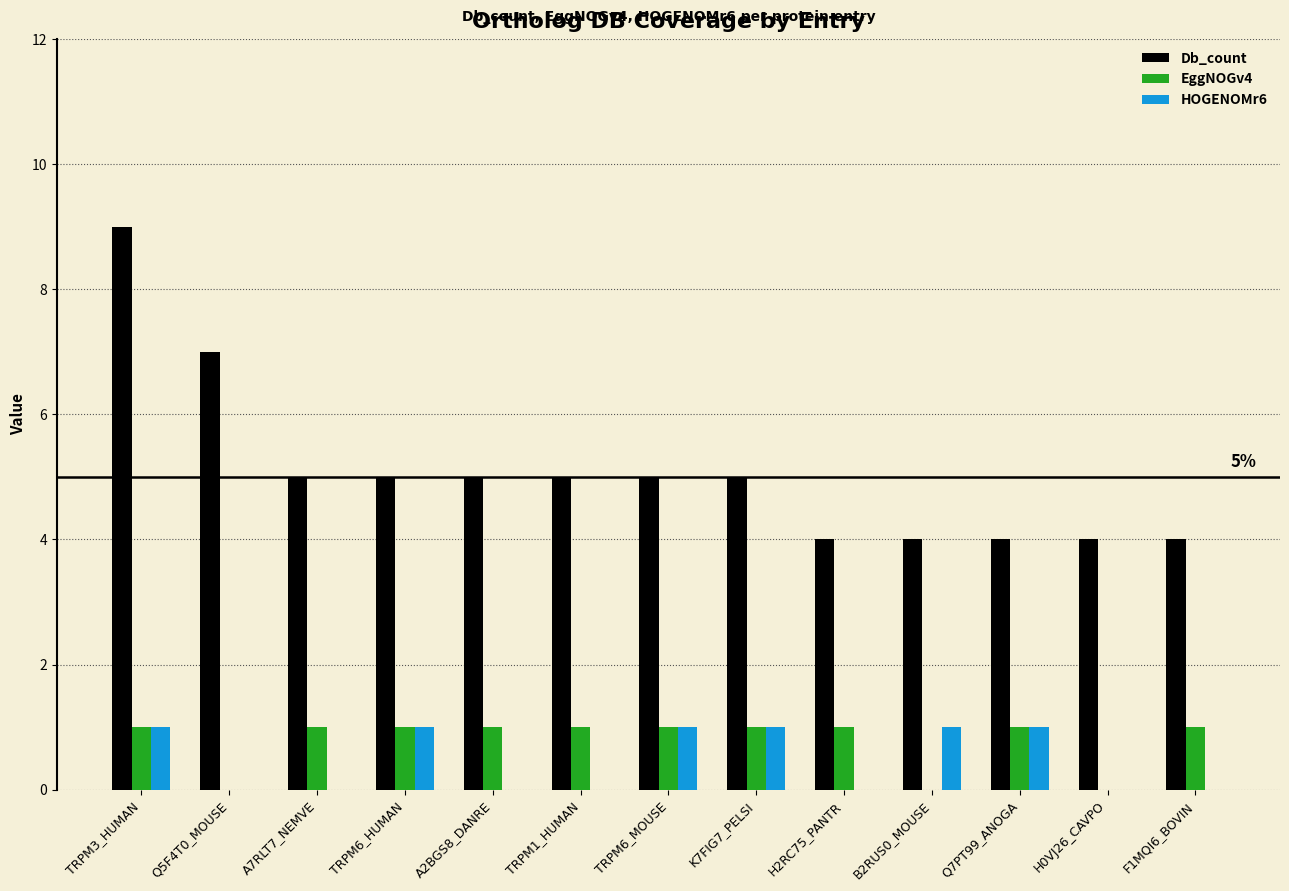

Is the value of HOGENOMr6 at Q7PT99_ANOGA greater than the value of EggNOGv4 at Q5F4T0_MOUSE?

Yes